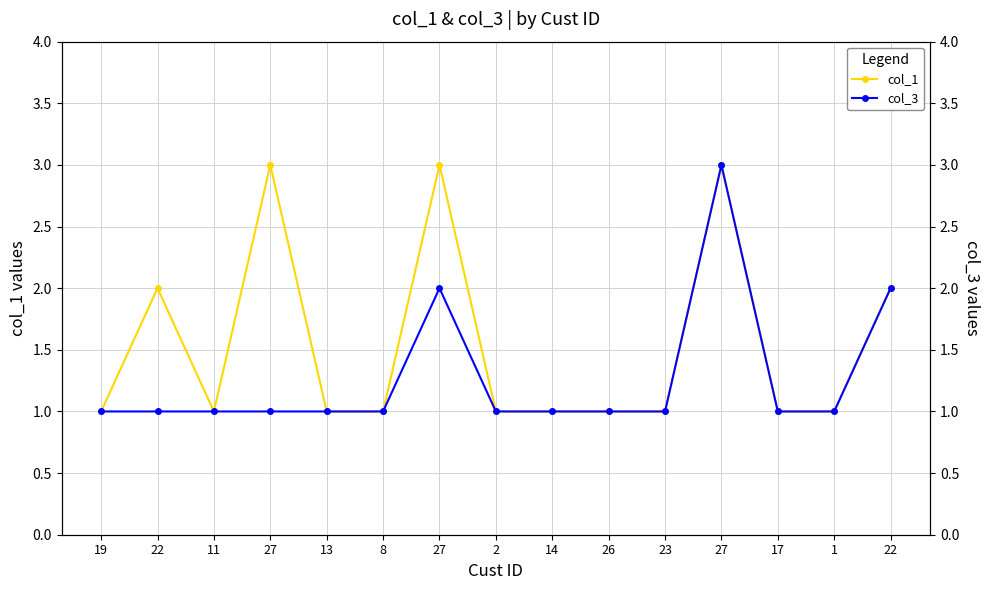

Which series has the largest range (max minus min)?

col_1